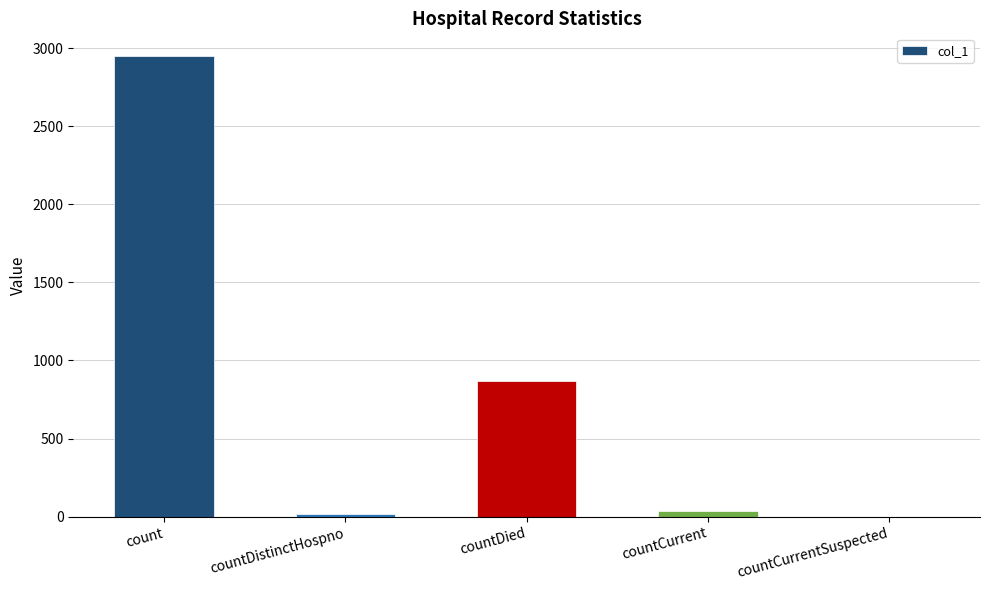

What is the change in value from countCurrent to countCurrentSuspected?

-35